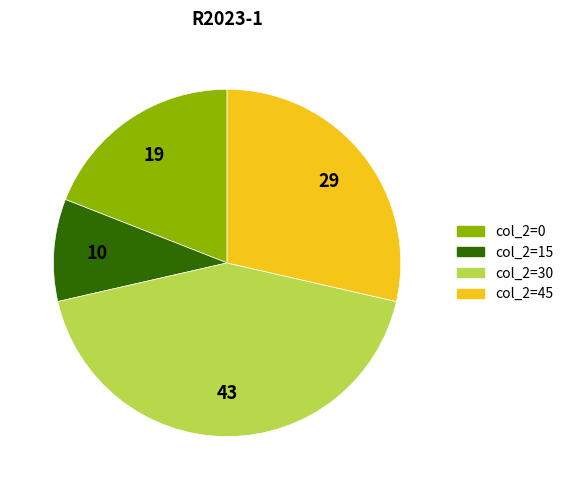

Is there any slice that represents more than half of the pie?

No